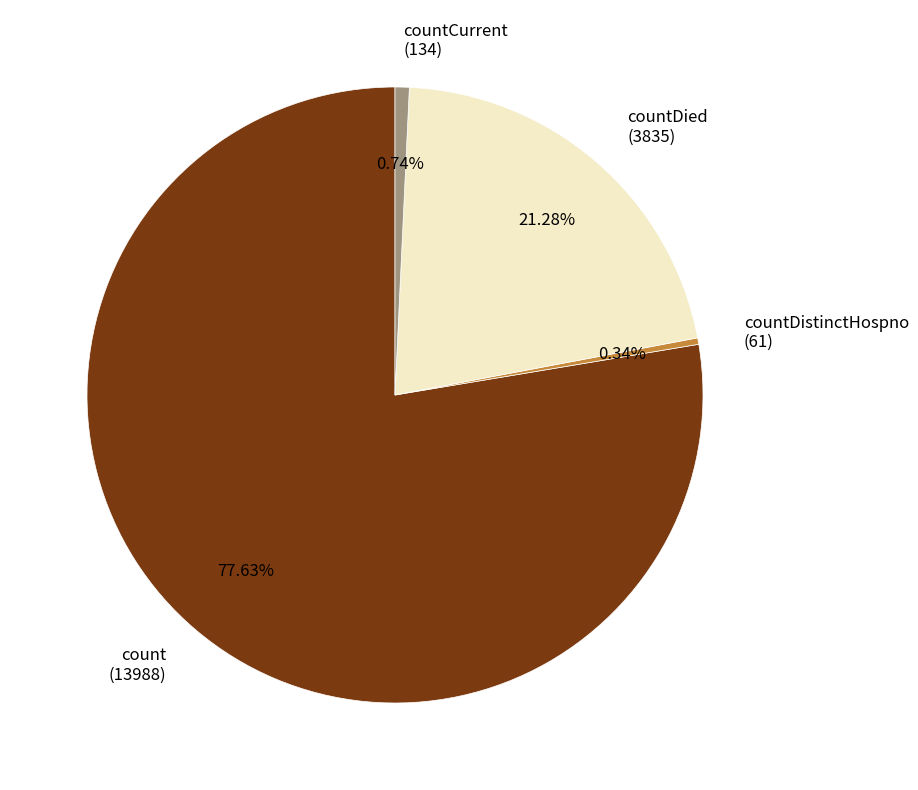

Which has a higher value, count (13988) or countDied (3835)?

count (13988)